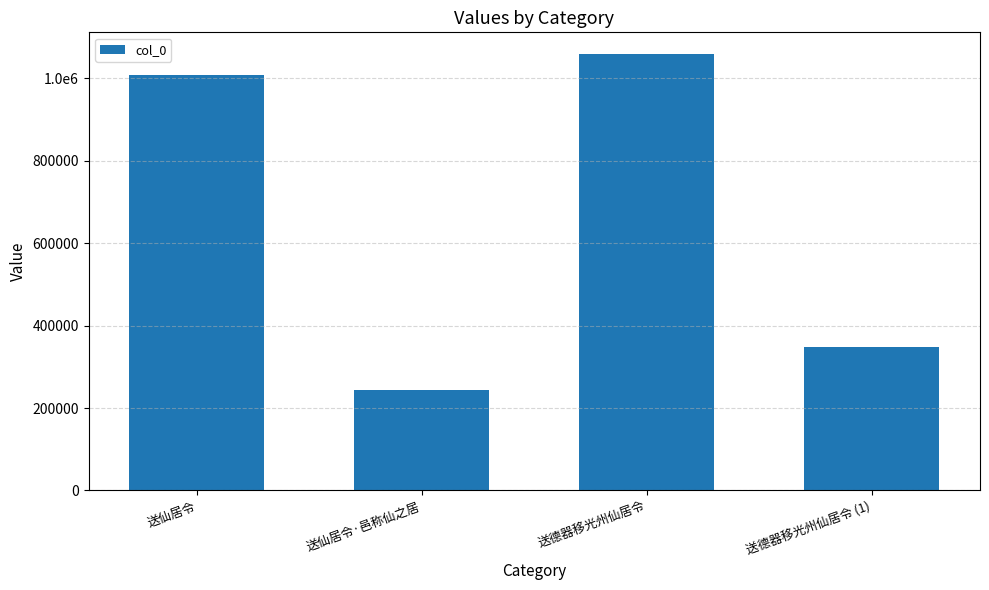

What is the smallest value displayed?

242581